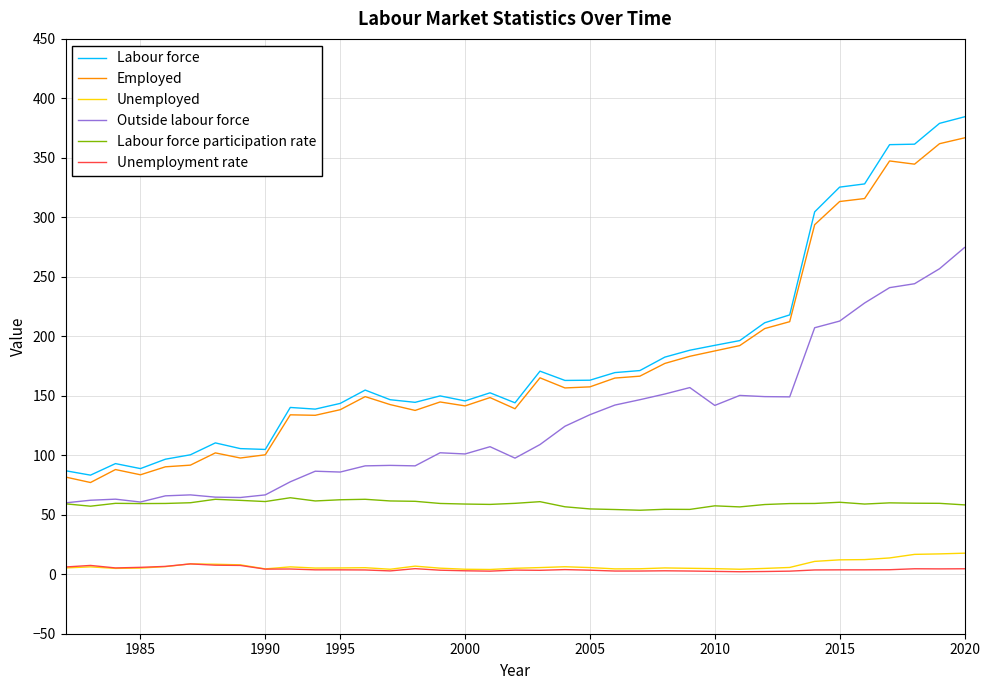

Which series has the largest range (max minus min)?

Labour force